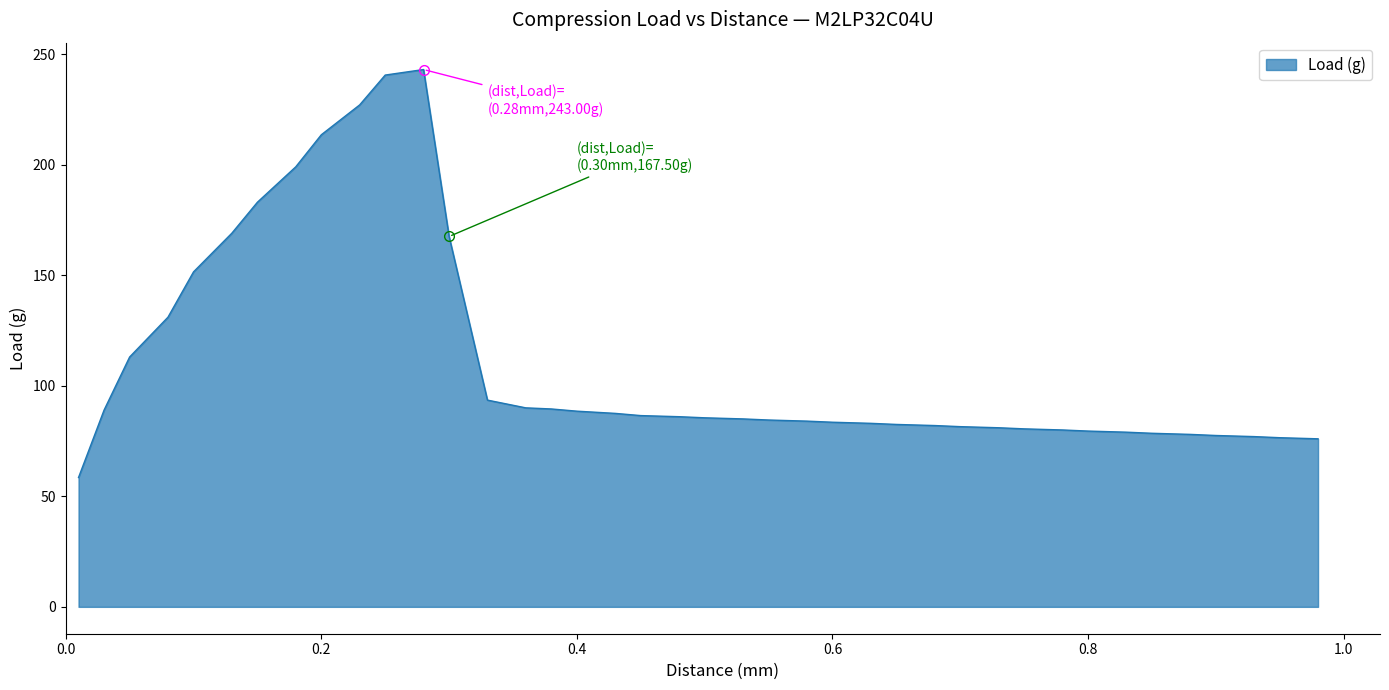

What is the smallest value displayed?

58.5